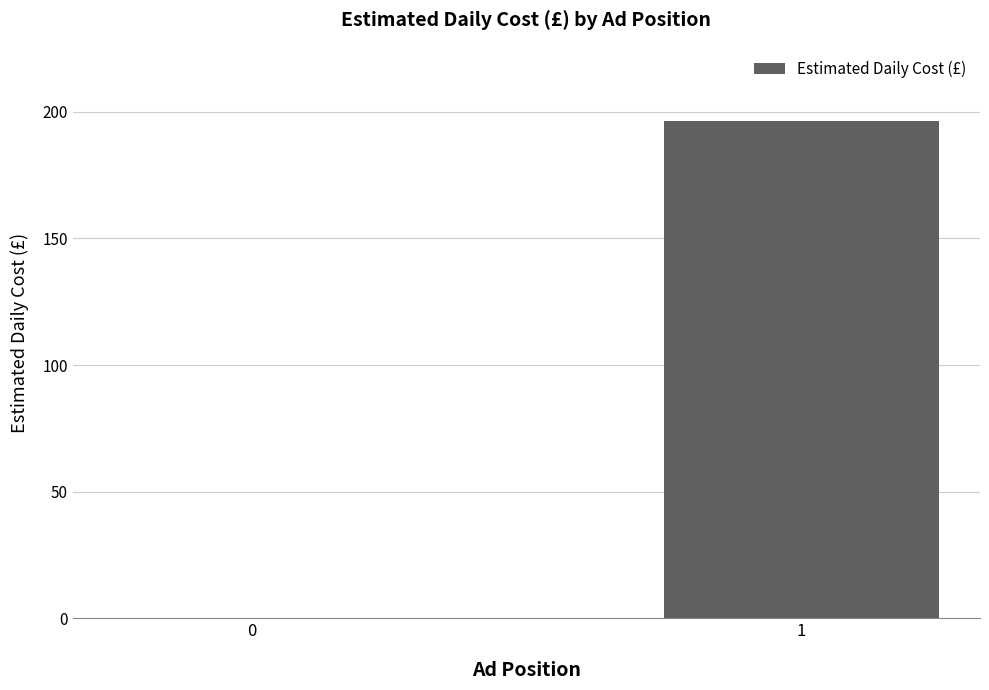

What is the average value?

98.1